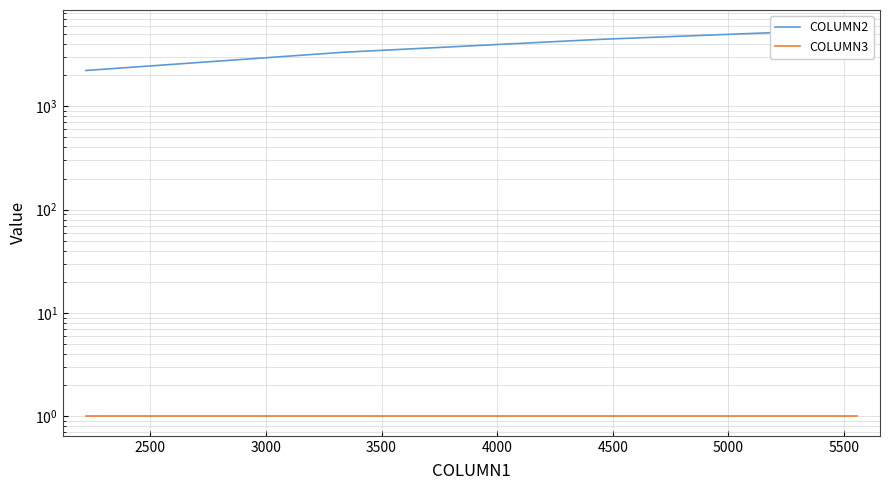

True or false: COLUMN2 and COLUMN3 intersect in this chart.

False